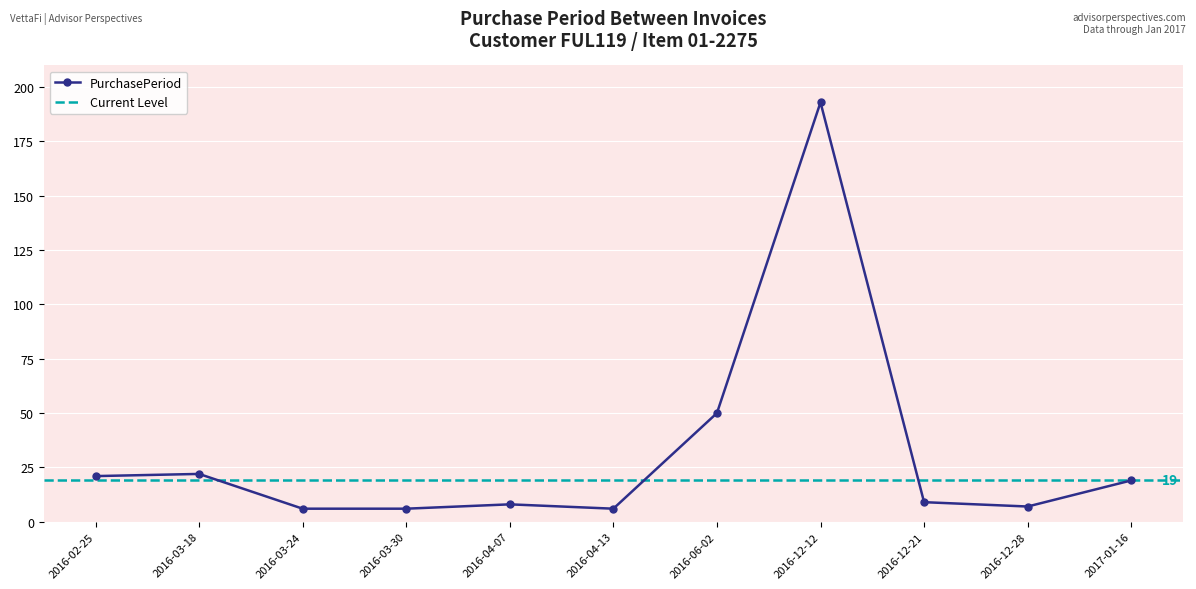

At which category does the data reach its first local valley?

2016-04-13